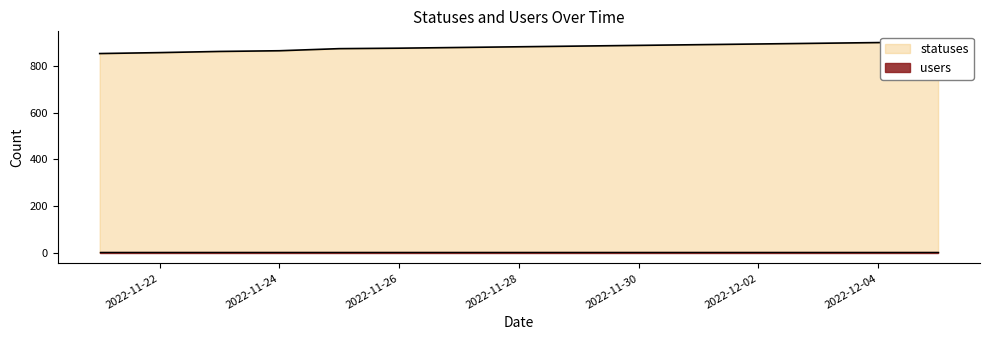

What is the difference between the maximum and minimum values?

50